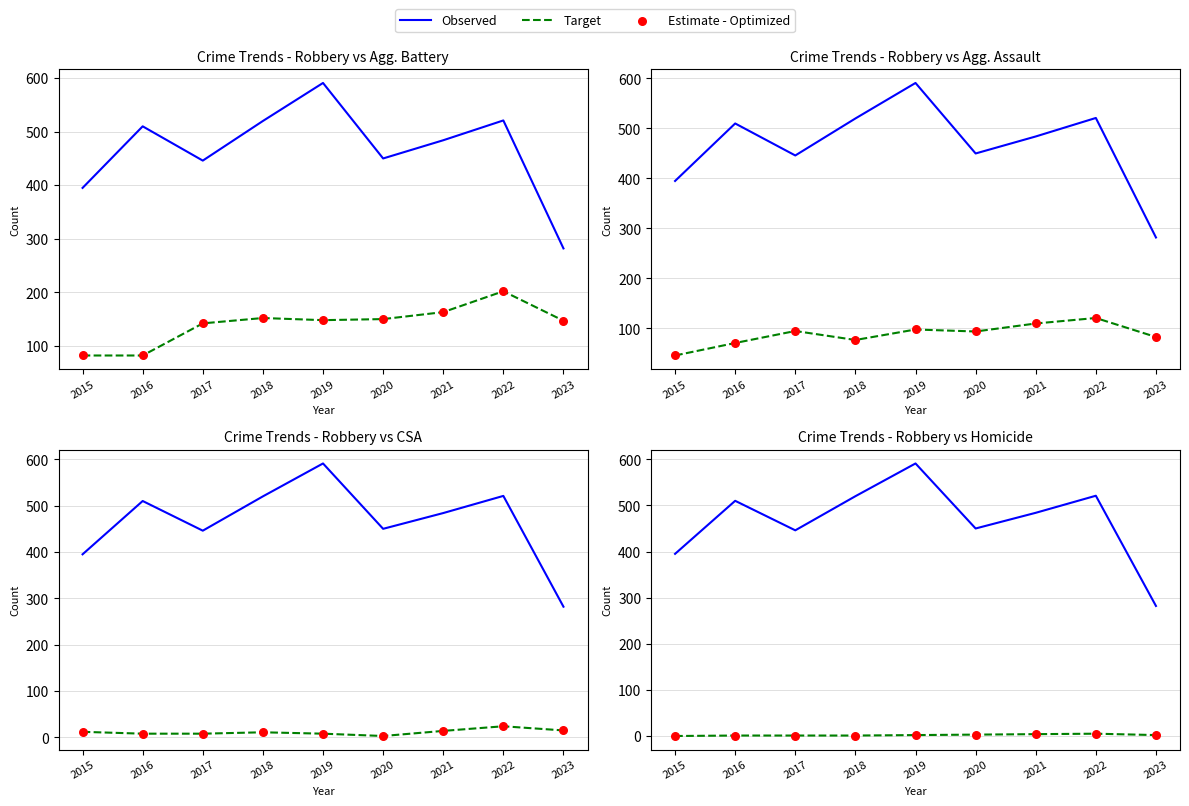

Which series has the widest spread of Y values?

Robbery